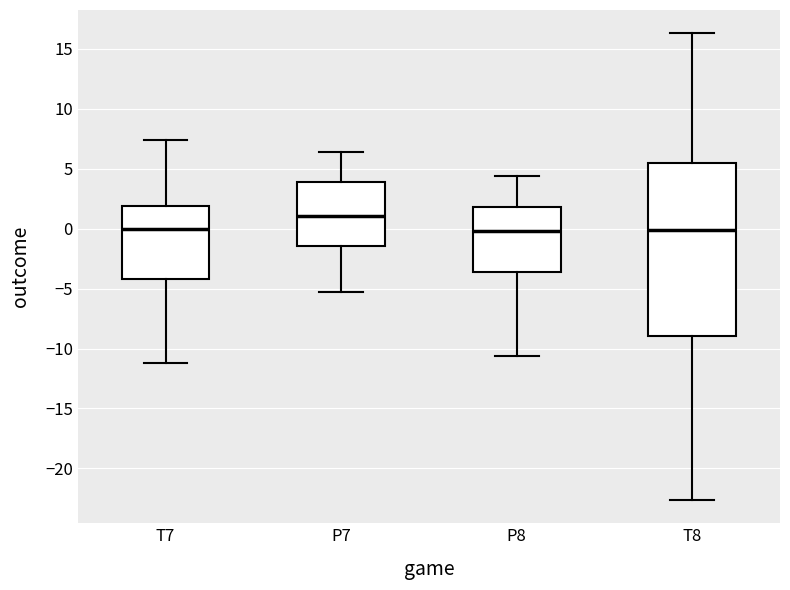

Where is the upper edge of the box for P8 on the y-axis? The values are not printed on the chart, so give them approximately, as read against the axis.

2.0